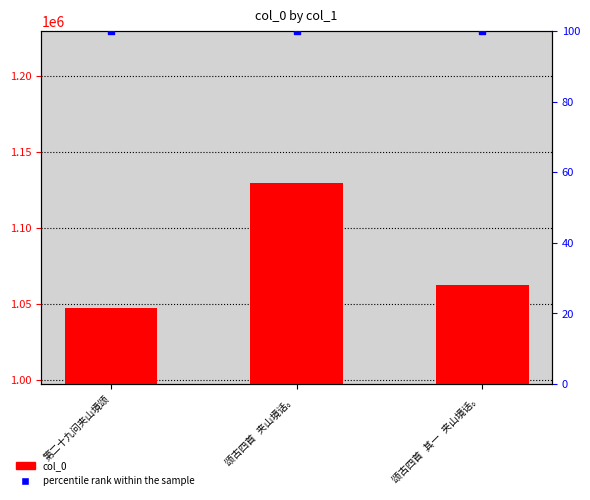

What is the total value across all series at 颂古四首 其一 夹山境话。?

1062412